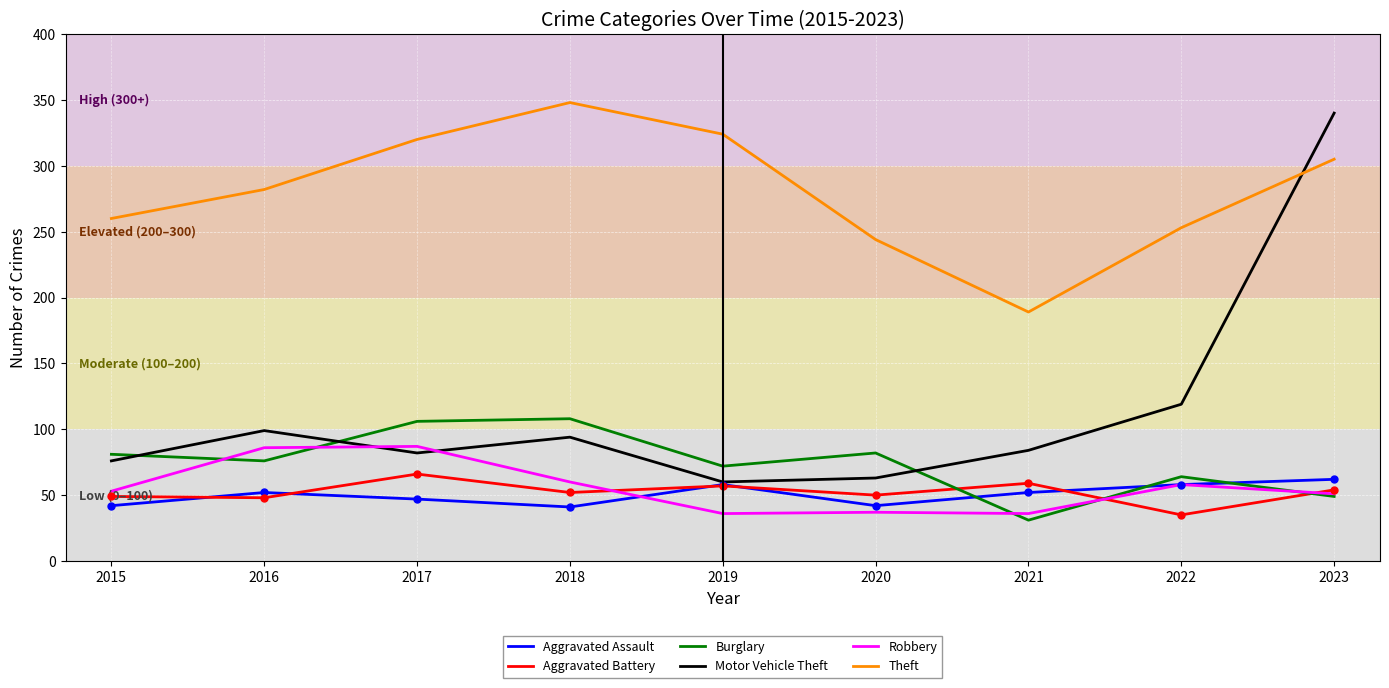

Count the number of data series in this chart.

6